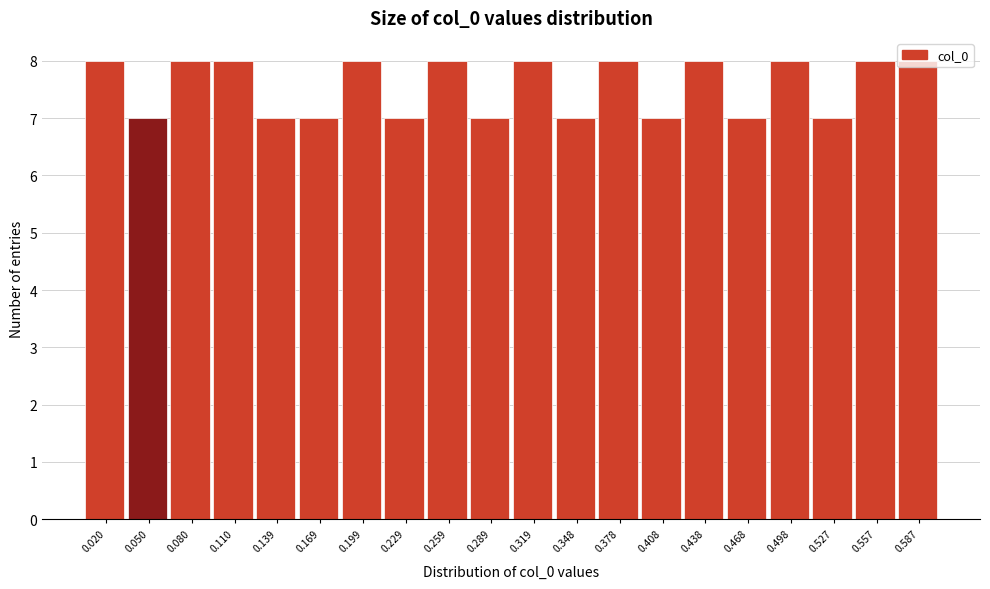

What is the value of the 10th bar from the left?

7